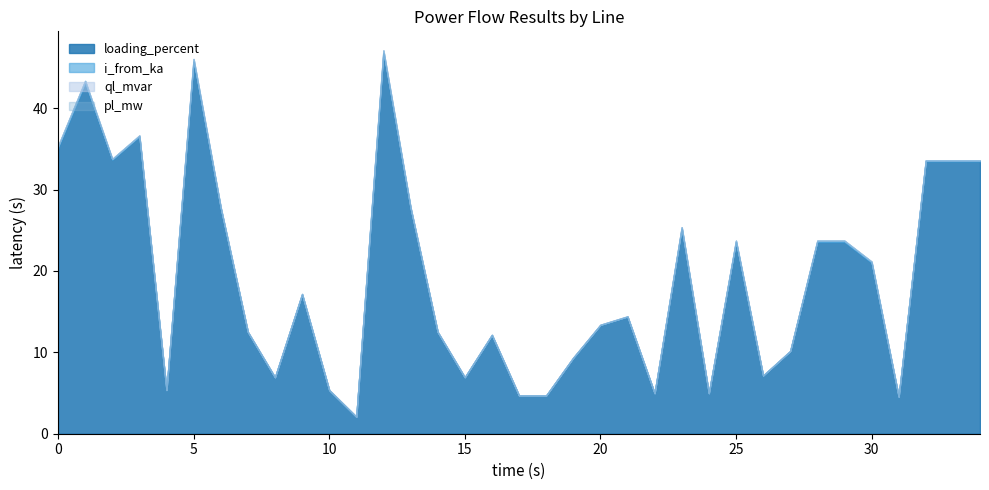

Count the number of data series in this chart.

4